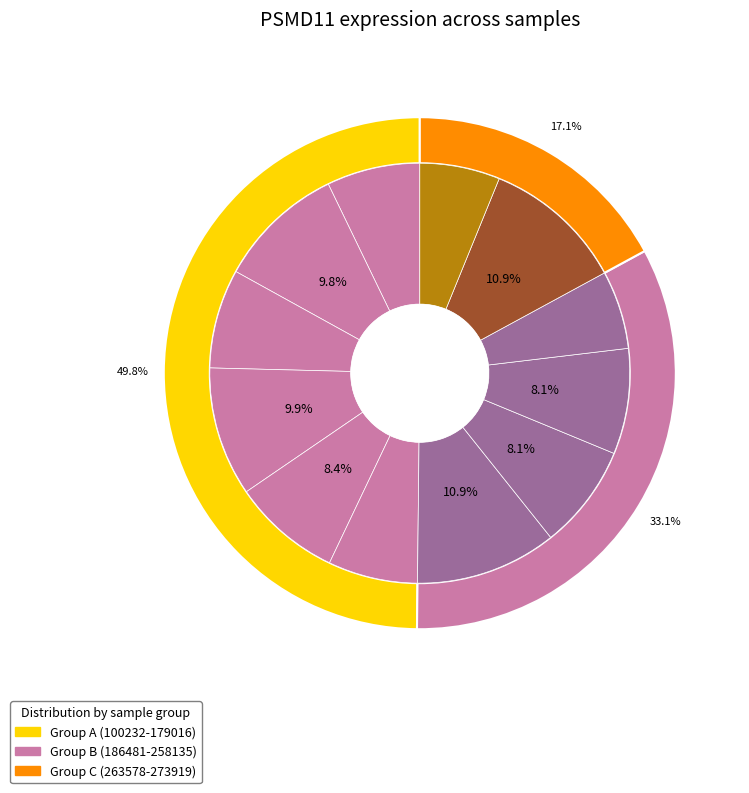

Is 258135 the majority of the pie?

No